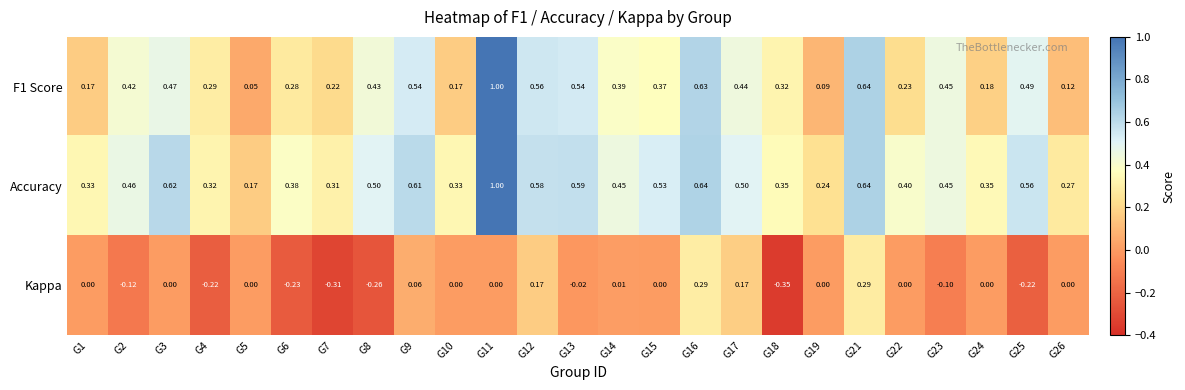

Which series has the largest total across all categories?

Accuracy